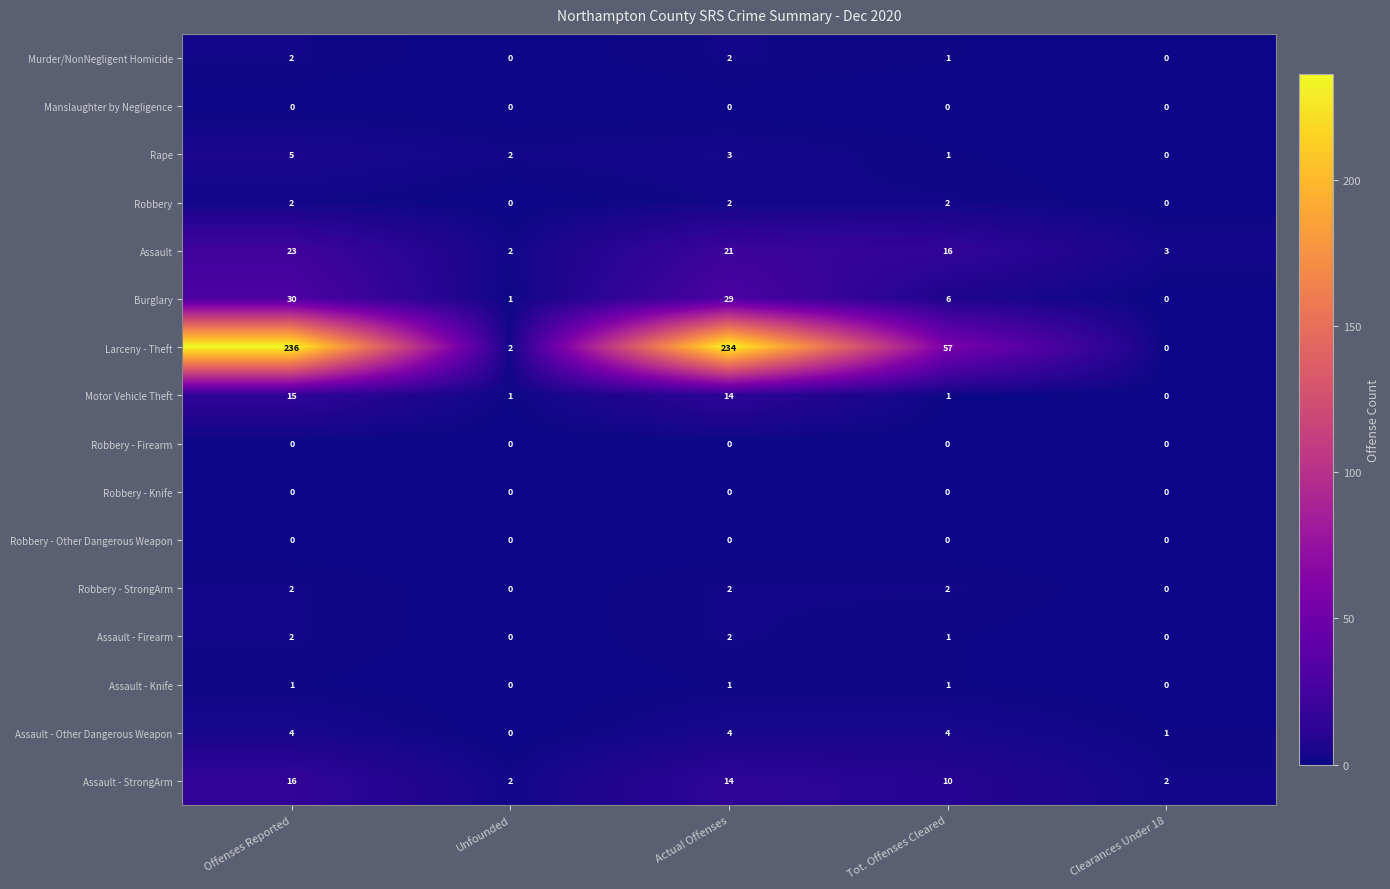

Which series has the largest total across all categories?

Larceny - Theft